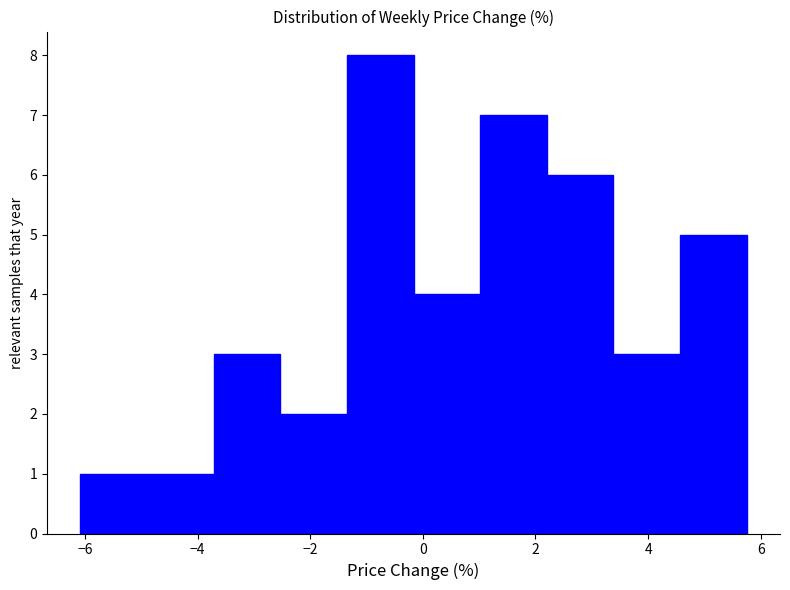

Reading left to right, list every bar in this chart as the range it spans on the x-axis followed by its height. Neither the bar edges nor the heights are printed on the chart, so give them approximately, as read against the axes.

-6.0 to -4.8: 1
-4.8 to -3.8: 1
-3.8 to -2.6: 3
-2.6 to -1.4: 2
-1.4 to -0.2: 8
-0.2 to 1.0: 4
1.0 to 2.2: 7
2.2 to 3.4: 6
3.4 to 4.6: 3
4.6 to 5.8: 5